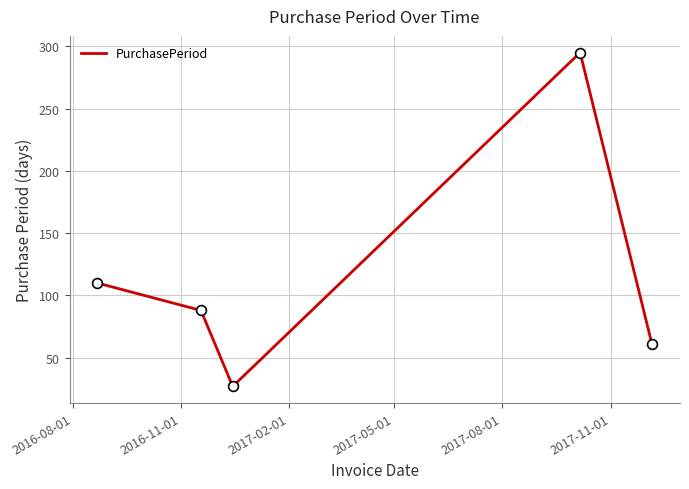

How many interior local peaks (higher than both neighbors) does the data have?

1